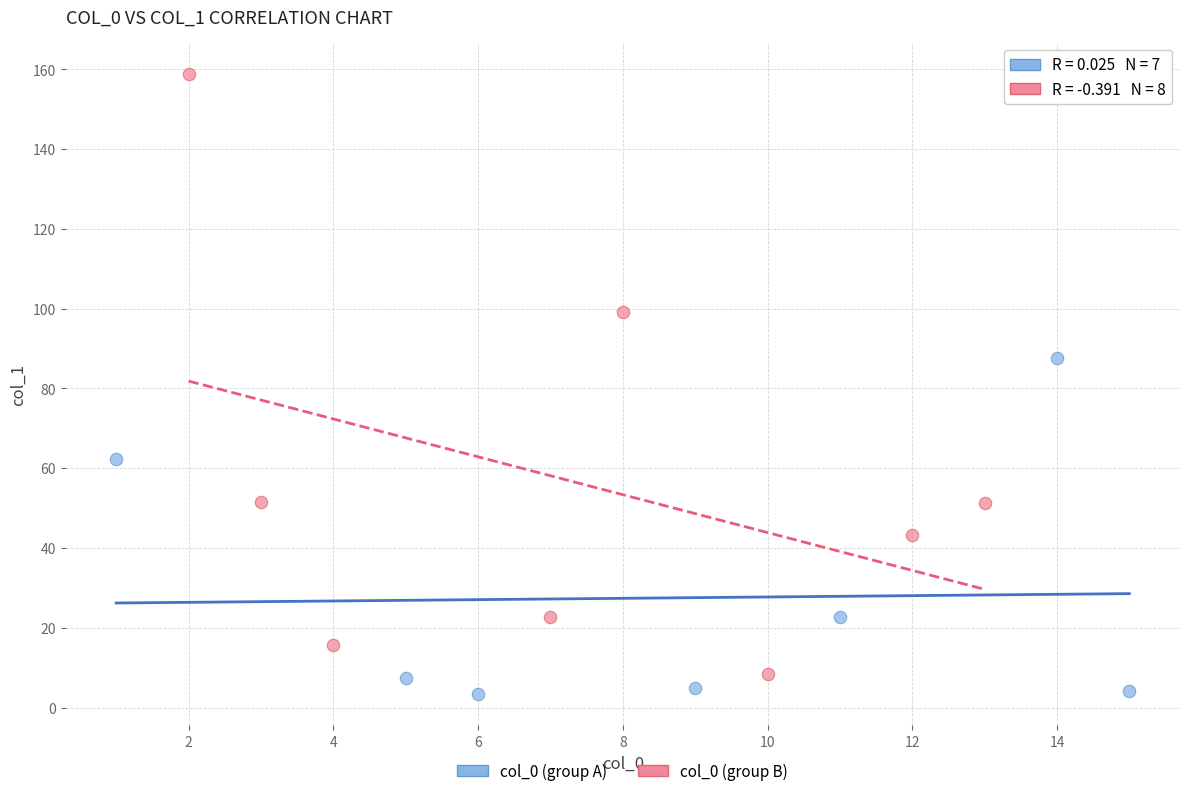

Which series has the largest Y range (max minus min)?

col_0 (group B)